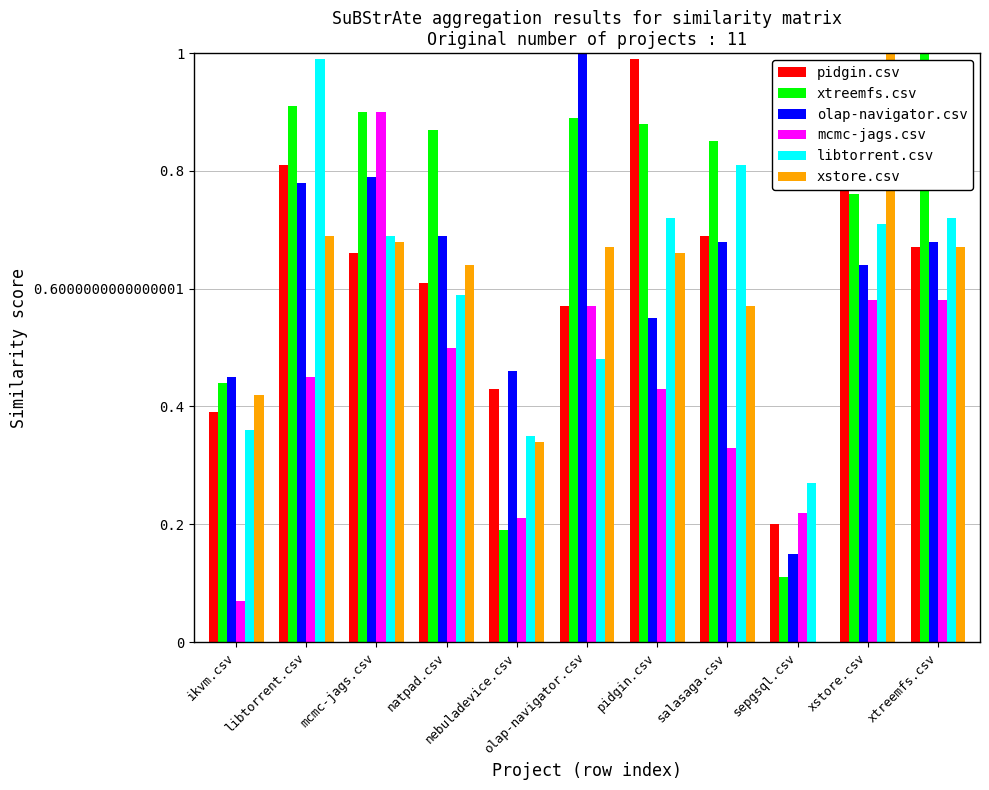

What is the total value across all series at salasaga.csv?

3.9